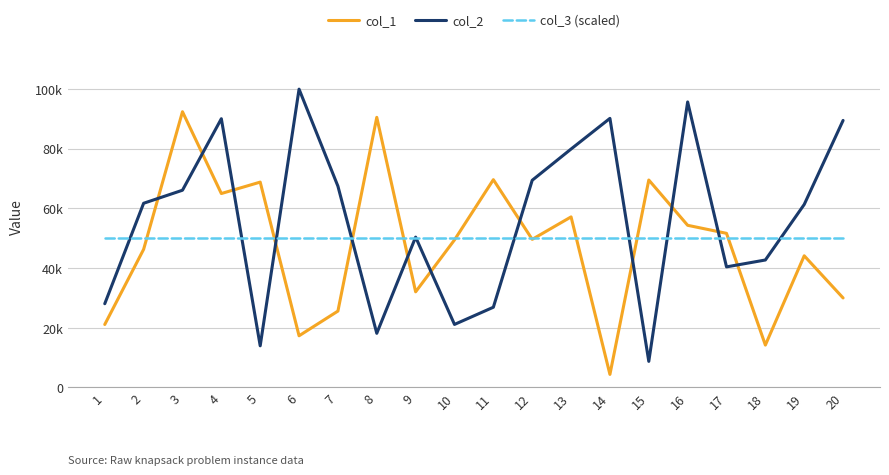

After their last crossing, which series has the higher values: col_3 (scaled) or col_2?

col_2